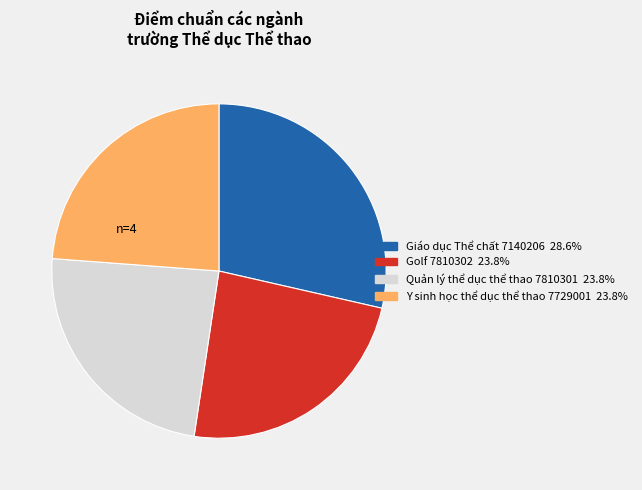

Is there any slice that represents more than half of the pie?

No